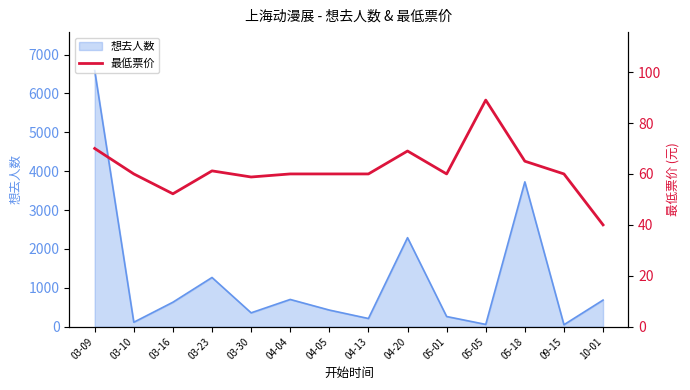

Where is the data nearest to the value 64?

05-18